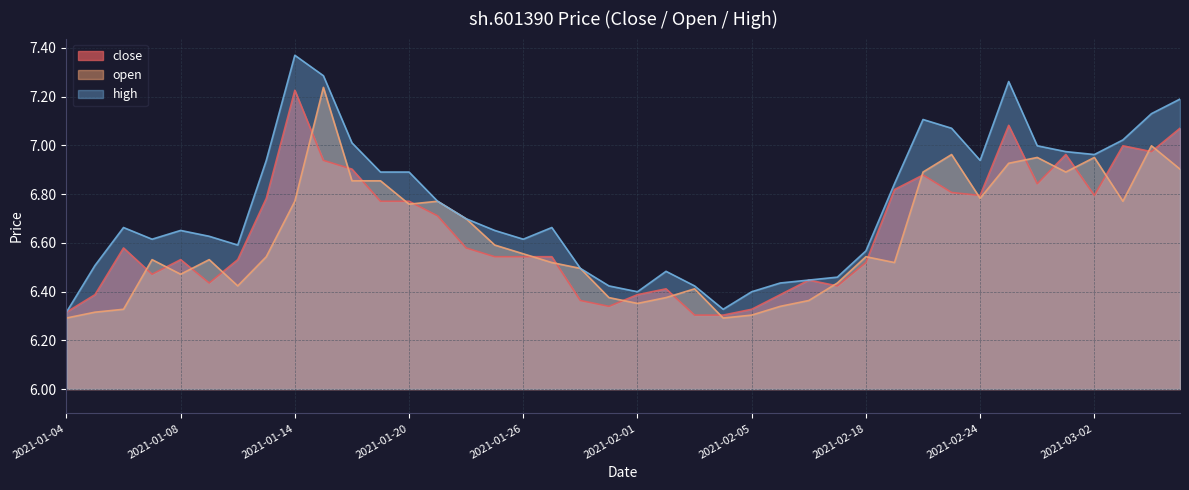

Reading left to right, extract all data points from this chart.

close: 2021-01-04=6.3	2021-01-05=6.4	2021-01-06=6.6	2021-01-07=6.5	2021-01-08=6.5	2021-01-11=6.4	2021-01-12=6.5	2021-01-13=6.8	2021-01-14=7.2	2021-01-15=6.9	2021-01-18=6.9	2021-01-19=6.8	2021-01-20=6.8	2021-01-21=6.7	2021-01-22=6.6	2021-01-25=6.5	2021-01-26=6.5	2021-01-27=6.5	2021-01-28=6.4	2021-01-29=6.3	2021-02-01=6.4	2021-02-02=6.4	2021-02-03=6.3	2021-02-04=6.3	2021-02-05=6.3	2021-02-08=6.4	2021-02-09=6.4	2021-02-10=6.4	2021-02-18=6.5	2021-02-19=6.8	2021-02-22=6.9	2021-02-23=6.8	2021-02-24=6.8	2021-02-25=7.1	2021-02-26=6.8	2021-03-01=7.0	2021-03-02=6.8	2021-03-03=7.0	2021-03-04=7.0	2021-03-05=7.1
open: 2021-01-04=6.3	2021-01-05=6.3	2021-01-06=6.3	2021-01-07=6.5	2021-01-08=6.5	2021-01-11=6.5	2021-01-12=6.4	2021-01-13=6.5	2021-01-14=6.8	2021-01-15=7.2	2021-01-18=6.9	2021-01-19=6.9	2021-01-20=6.8	2021-01-21=6.8	2021-01-22=6.7	2021-01-25=6.6	2021-01-26=6.6	2021-01-27=6.5	2021-01-28=6.5	2021-01-29=6.4	2021-02-01=6.4	2021-02-02=6.4	2021-02-03=6.4	2021-02-04=6.3	2021-02-05=6.3	2021-02-08=6.3	2021-02-09=6.4	2021-02-10=6.4	2021-02-18=6.5	2021-02-19=6.5	2021-02-22=6.9	2021-02-23=7.0	2021-02-24=6.8	2021-02-25=6.9	2021-02-26=7.0	2021-03-01=6.9	2021-03-02=7.0	2021-03-03=6.8	2021-03-04=7.0	2021-03-05=6.9
high: 2021-01-04=6.3	2021-01-05=6.5	2021-01-06=6.7	2021-01-07=6.6	2021-01-08=6.7	2021-01-11=6.6	2021-01-12=6.6	2021-01-13=6.9	2021-01-14=7.4	2021-01-15=7.3	2021-01-18=7.0	2021-01-19=6.9	2021-01-20=6.9	2021-01-21=6.8	2021-01-22=6.7	2021-01-25=6.7	2021-01-26=6.6	2021-01-27=6.7	2021-01-28=6.5	2021-01-29=6.4	2021-02-01=6.4	2021-02-02=6.5	2021-02-03=6.4	2021-02-04=6.3	2021-02-05=6.4	2021-02-08=6.4	2021-02-09=6.4	2021-02-10=6.5	2021-02-18=6.6	2021-02-19=6.8	2021-02-22=7.1	2021-02-23=7.1	2021-02-24=6.9	2021-02-25=7.3	2021-02-26=7.0	2021-03-01=7.0	2021-03-02=7.0	2021-03-03=7.0	2021-03-04=7.1	2021-03-05=7.2